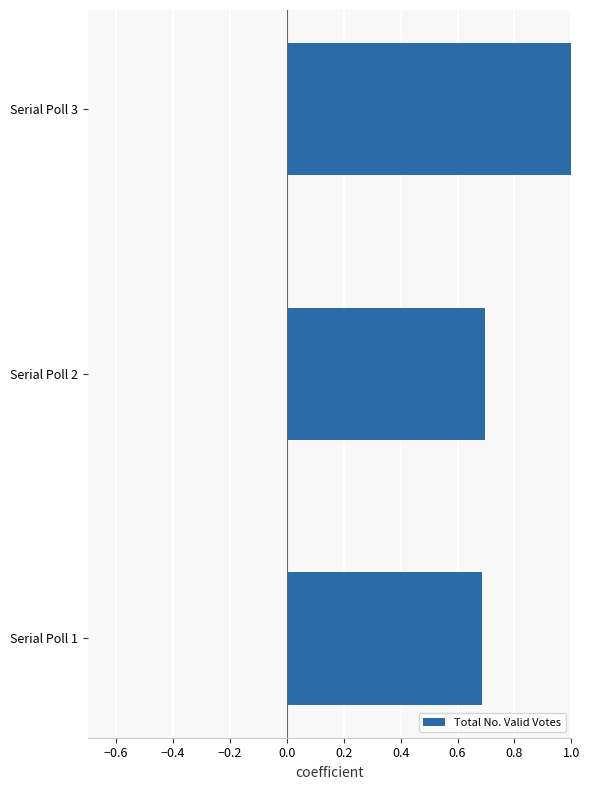

Read the value at Serial Poll 3.

1.0